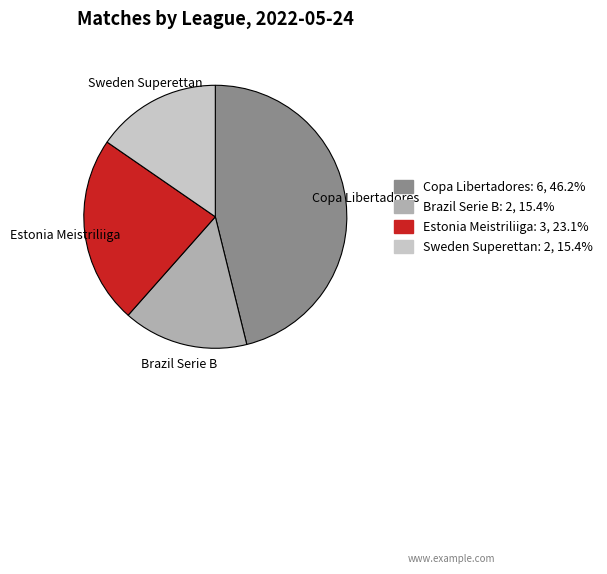

Which has a higher value, Estonia Meistriliiga or Brazil Serie B?

Estonia Meistriliiga